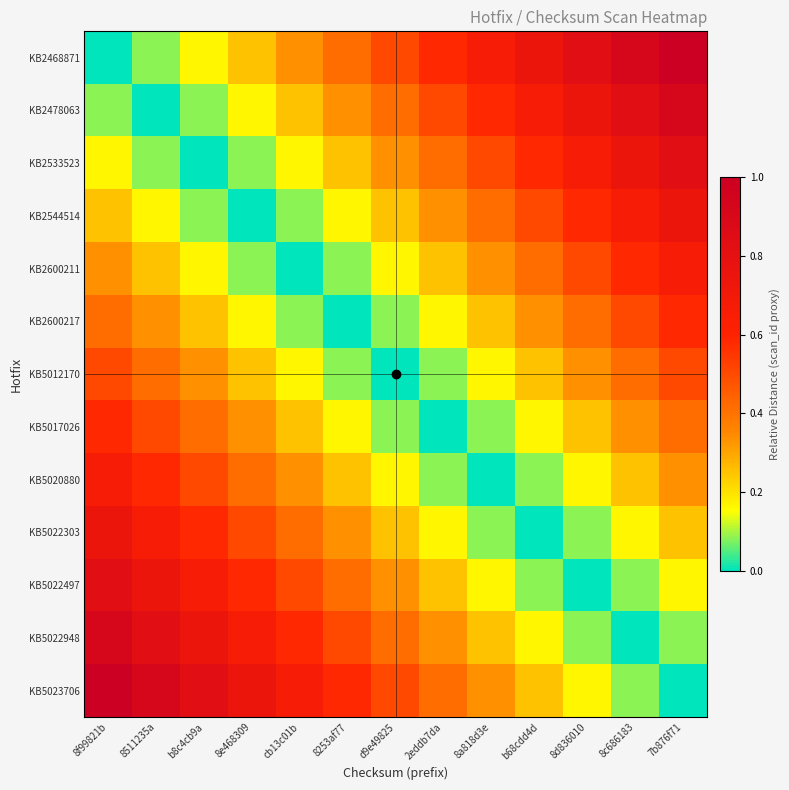

Which has a higher value, 8d836010 or 8c686183?

8c686183